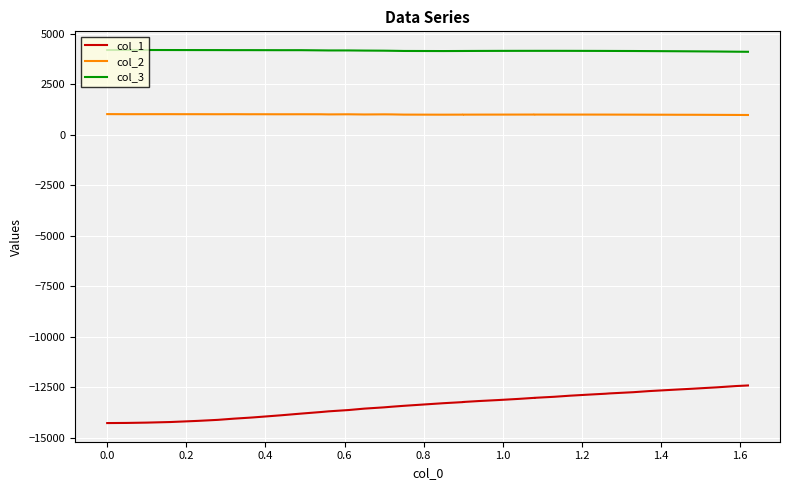

In col_2, how many points are lower than both neighbors (excluding endpoints)?

7